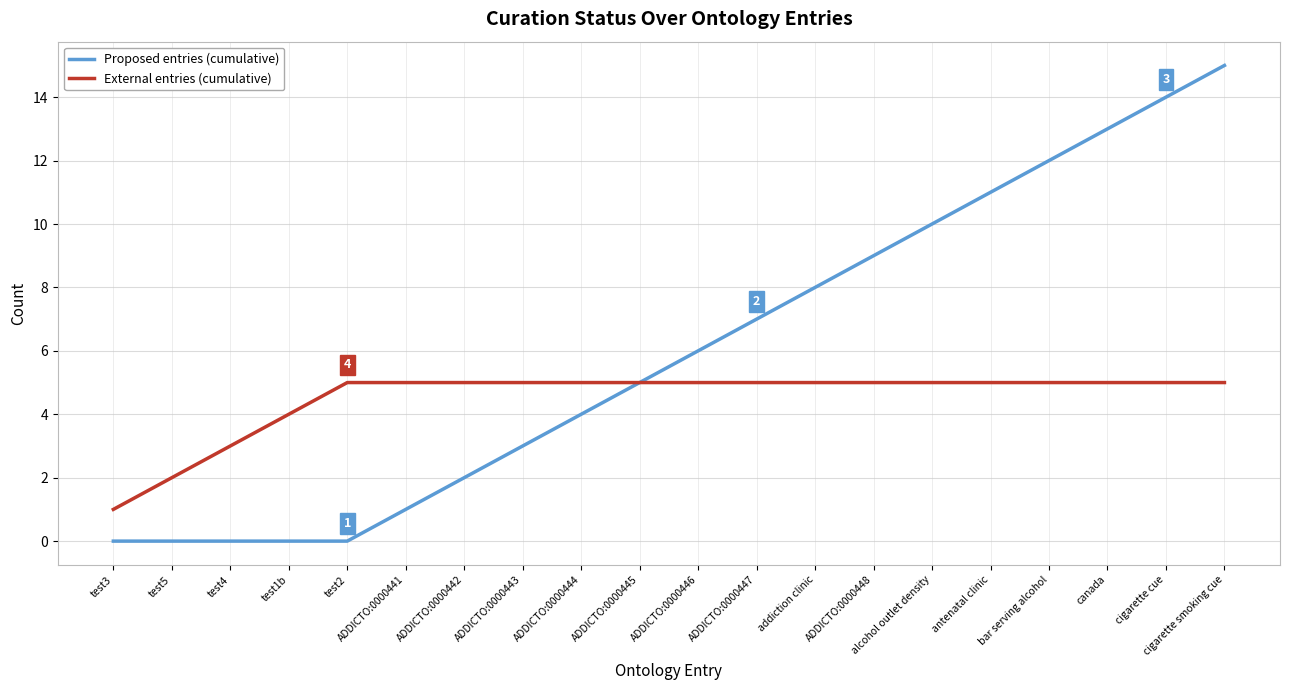

Which label corresponds to the largest value in the chart?

cigarette smoking cue